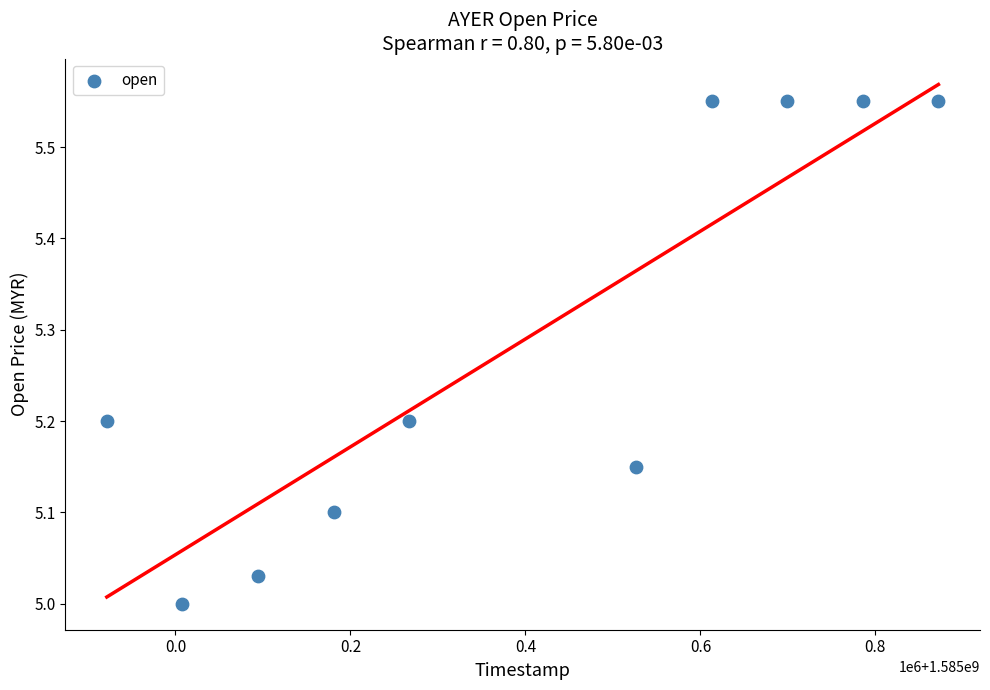

What is the average X value?

1585396800.0